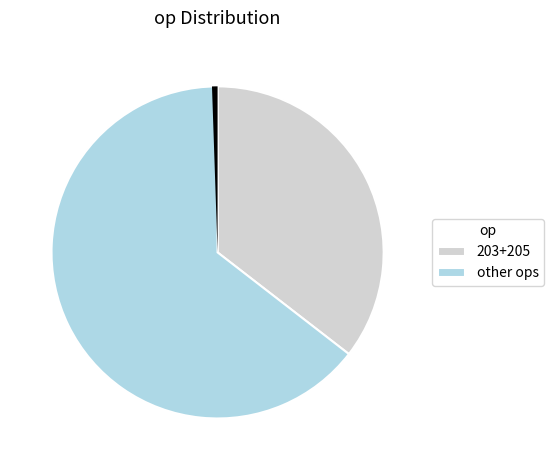

How many segments does this pie chart have?

3